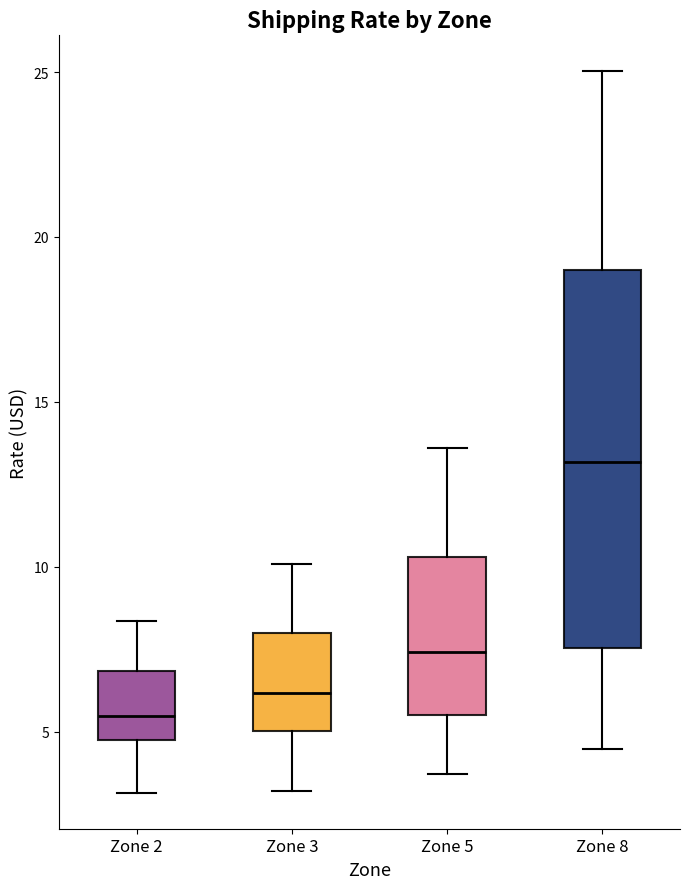

Which box has the highest median line?

Zone 8